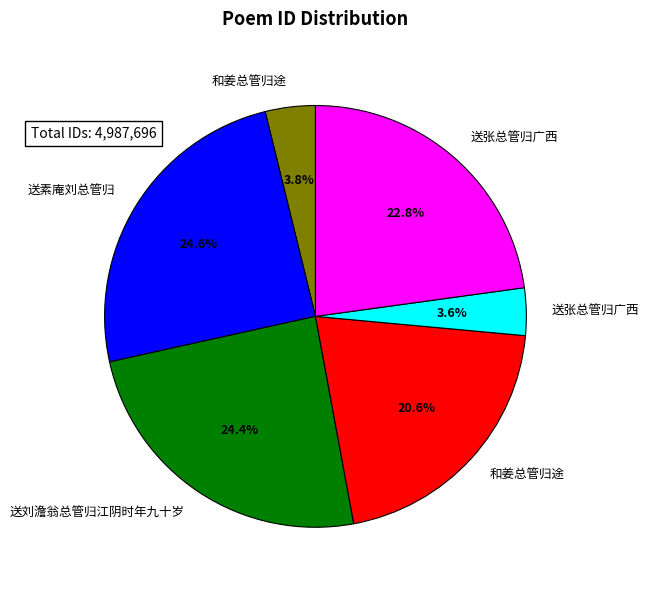

Is there any slice that represents more than half of the pie?

No